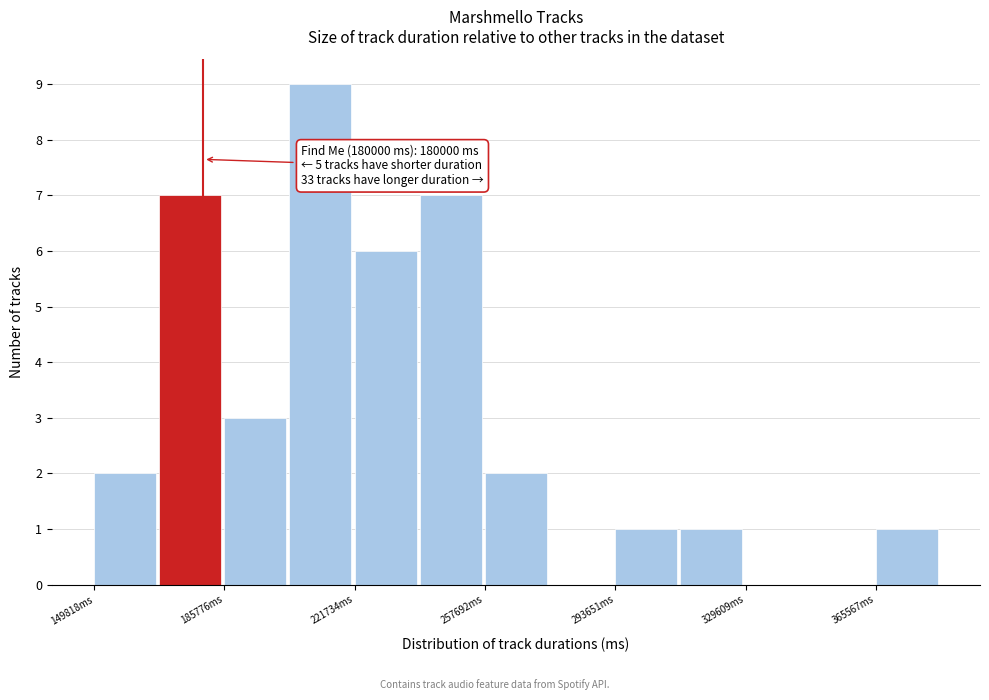

Read against the x-axis, roughly where is the centre of the tallest bar?

210000